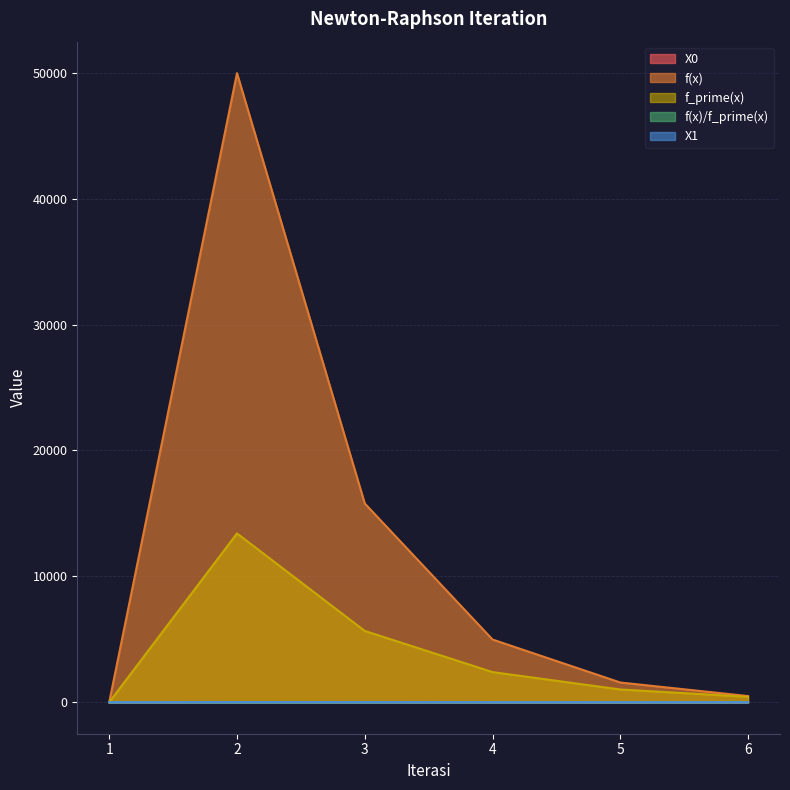

True or false: X1 has more than 2 points higher than both neighbors.

False